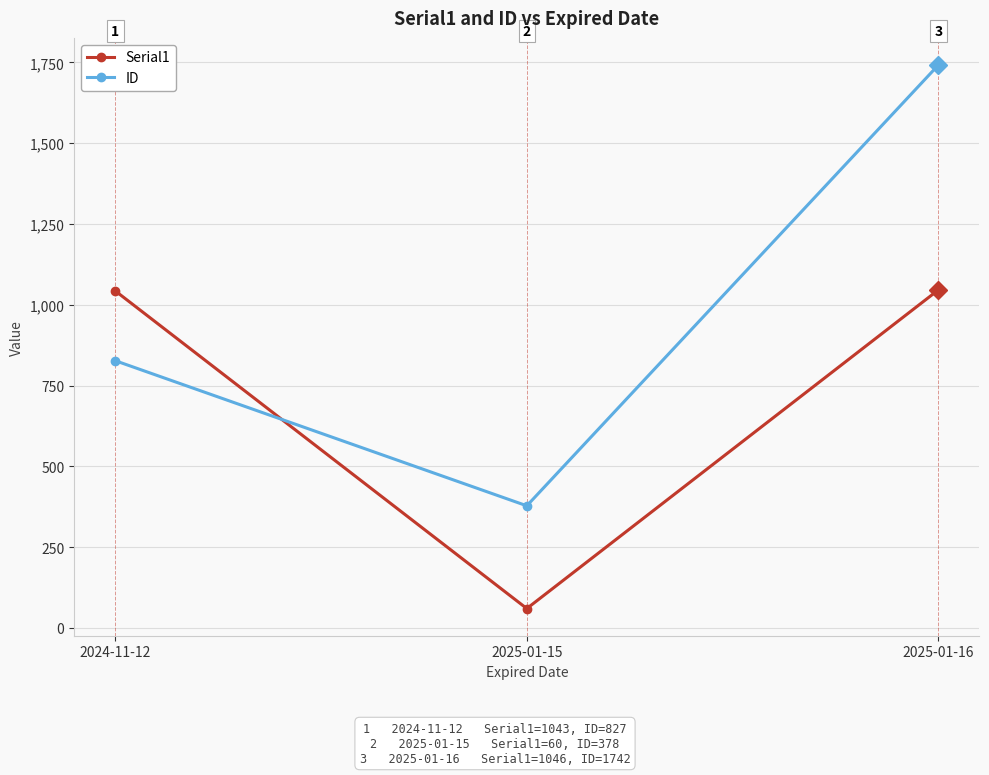

How many data points in Serial1 are less than 1043?

1